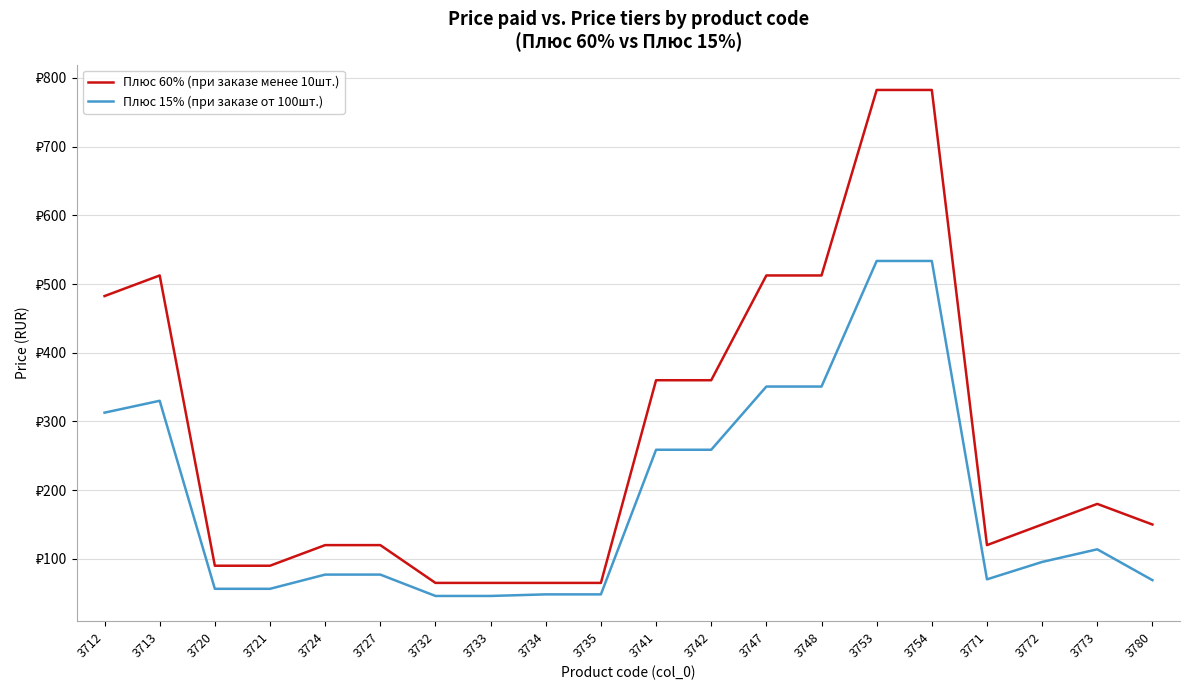

Between 3713 and 3724, which series saw the biggest shift?

Плюс 60% (при заказе менее 10шт.)